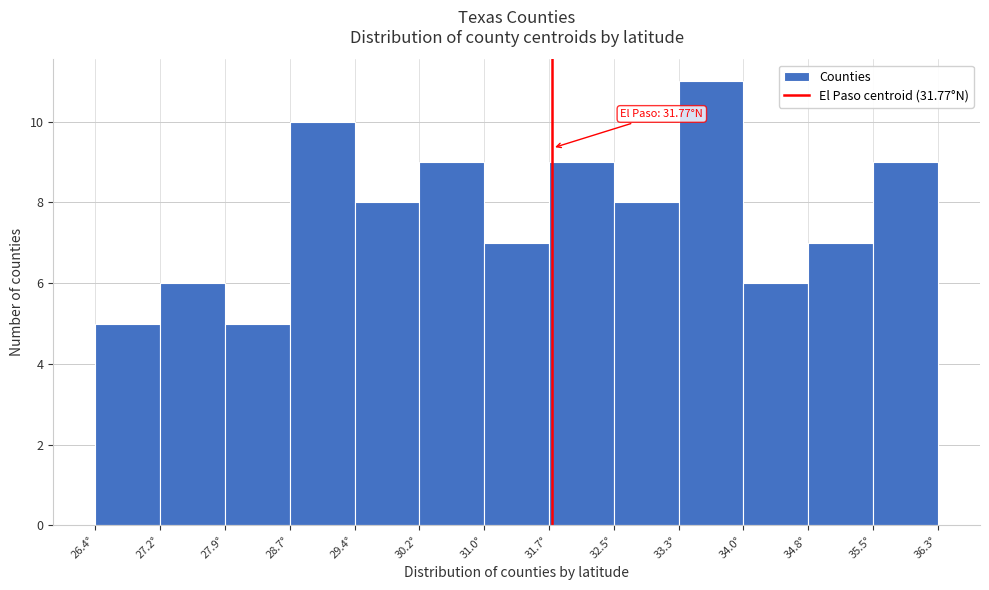

Which range on the x-axis has the tallest bar?

33.3 to 34.0